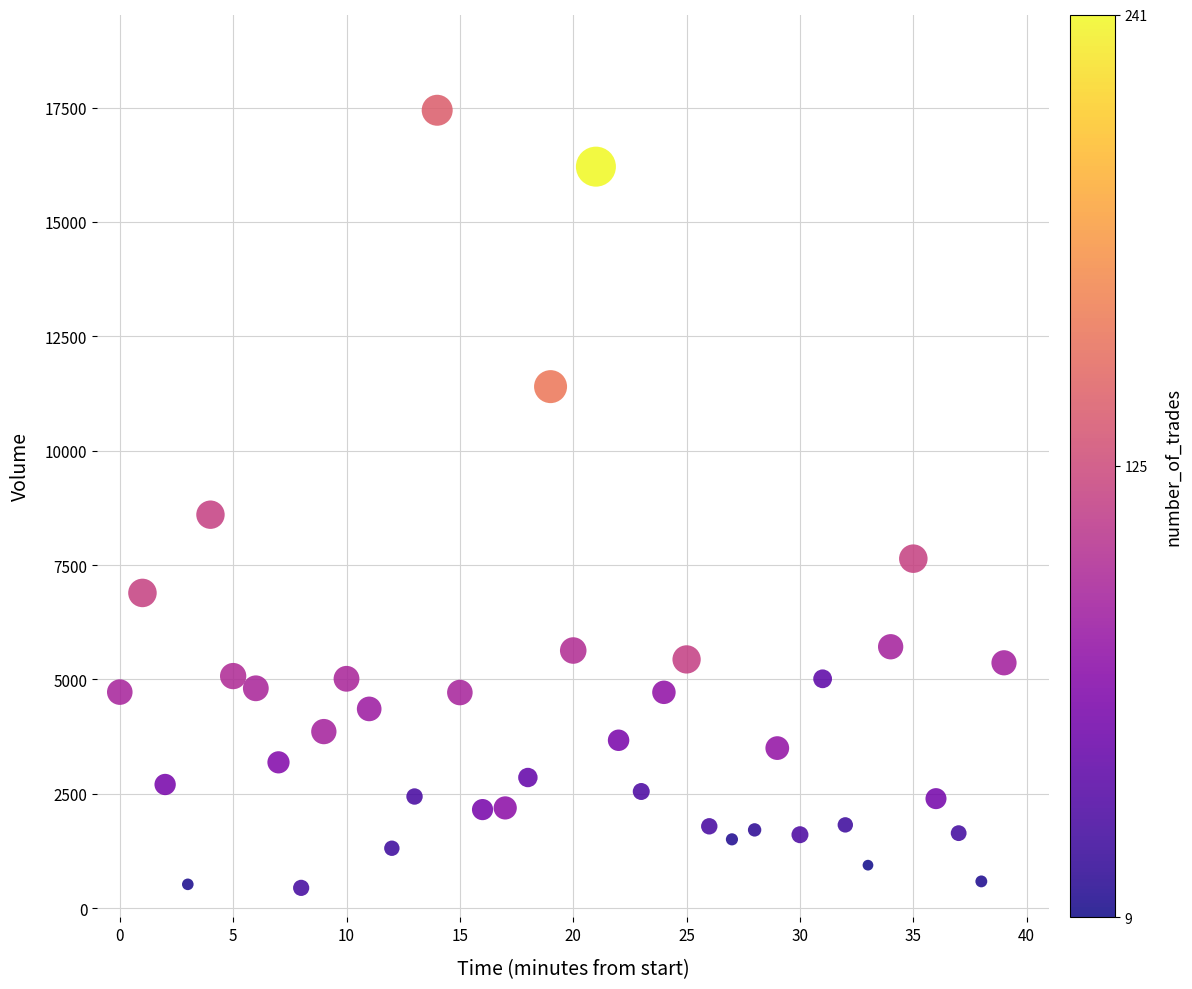

What Y value in the scatter plot is closest to 8943?

8601.7